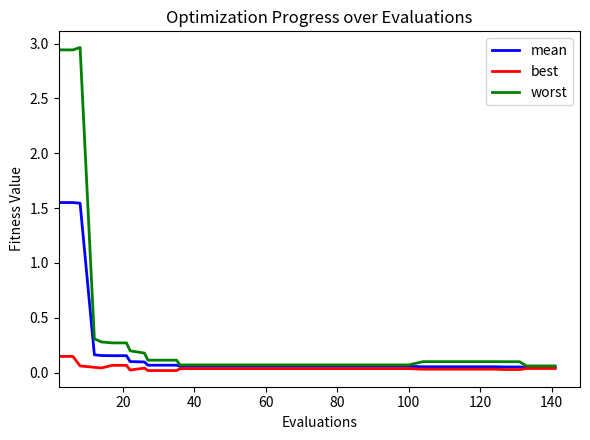

List the series in order of their overall mean, highest first.

worst, mean, best